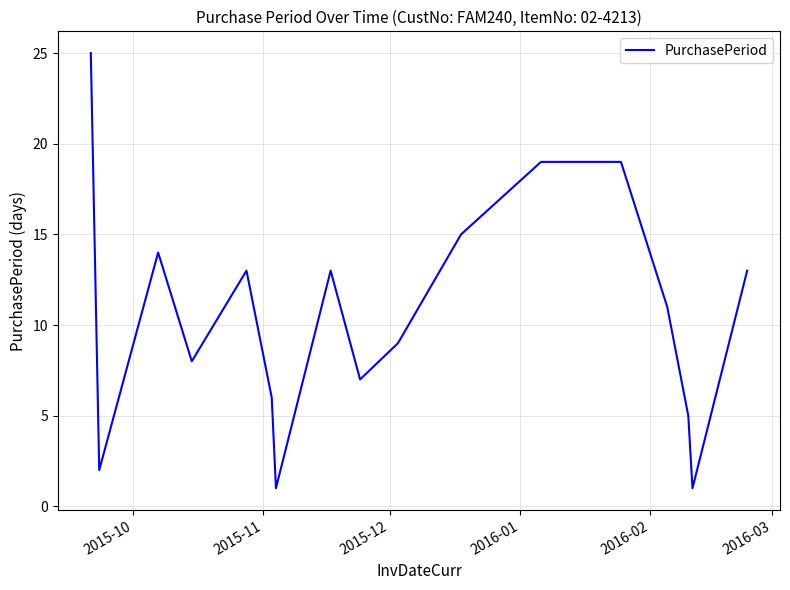

What is the maximum value shown in the chart?

25